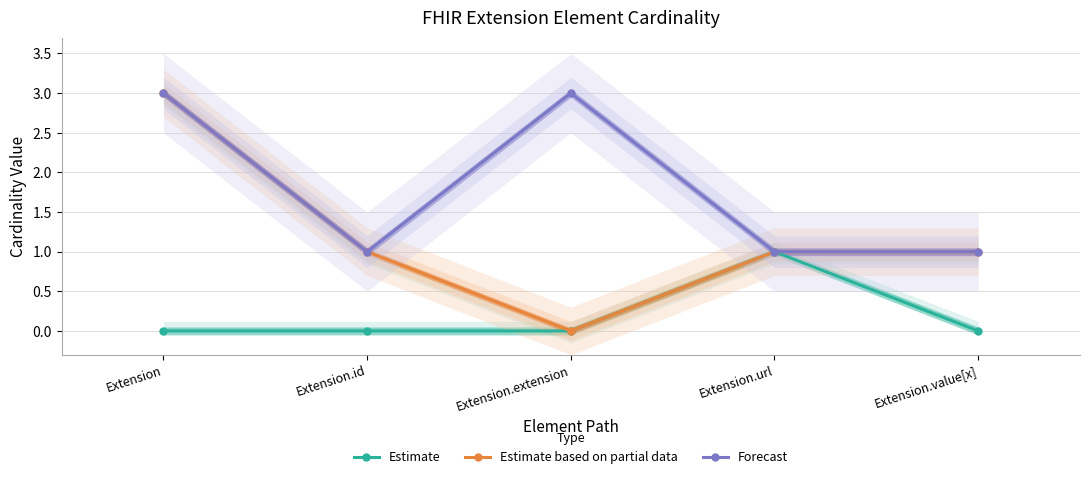

What position from the right is Extension?

5